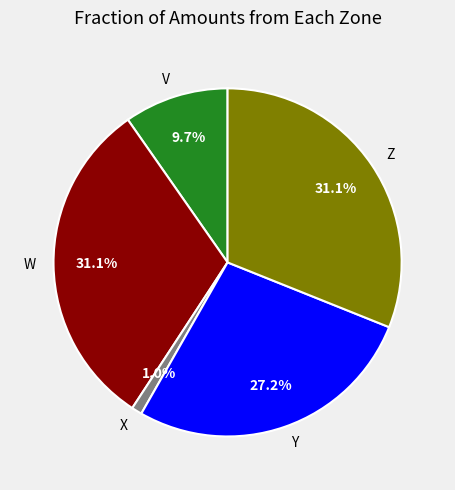

Does W account for over 50% of the chart?

No